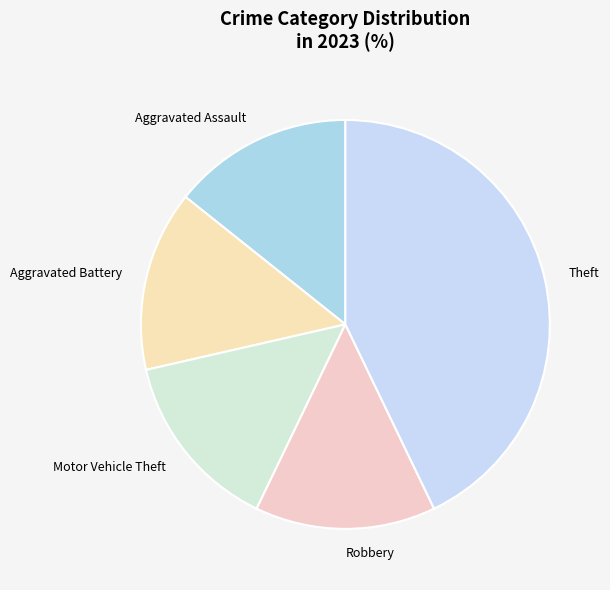

Which slice is the largest?

Theft